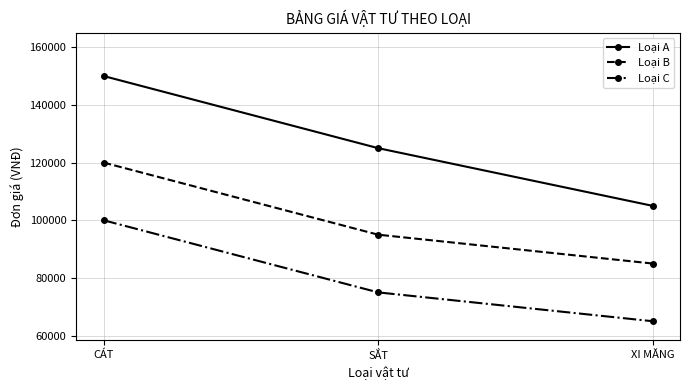

How many Loại C values are between 65000 and 100000?

3